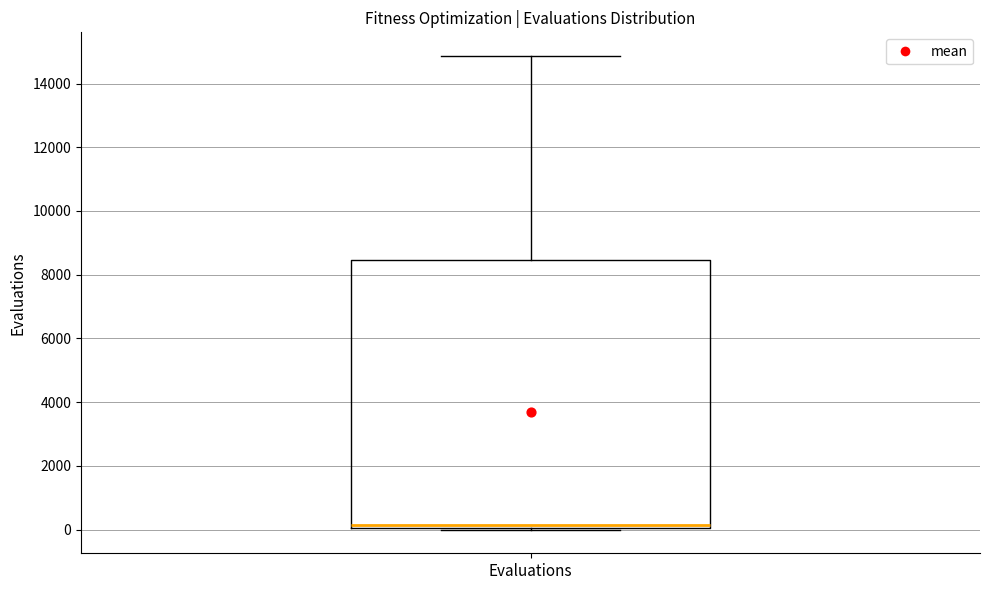

Transcribe this box plot: give where the median line is, the range the box spans, and where the two whiskers end, as read against the y-axis. The values are not printed on the chart, so give them approximately, as read against the axis.

median 200, box 0 to 8400, whiskers 0 to 14800